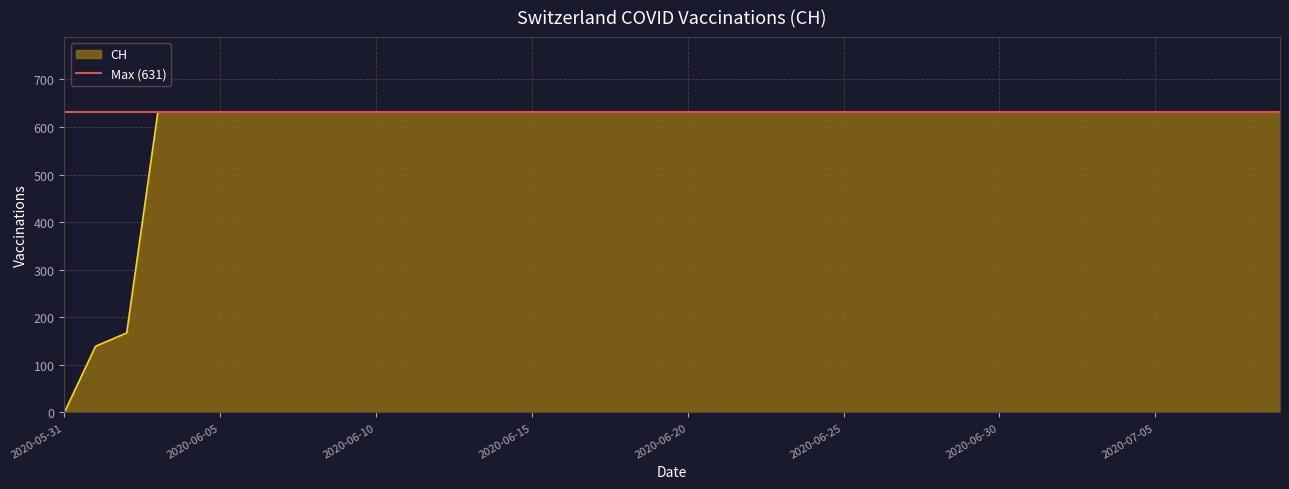

The value at 2020-09-24 is 1062. True or false?

False